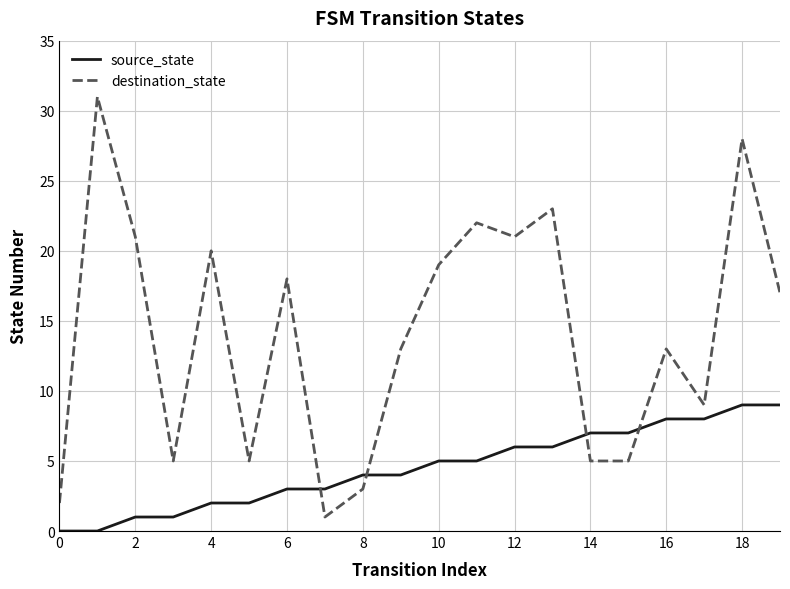

Which series ends up on top after the final intersection of destination_state and source_state?

destination_state